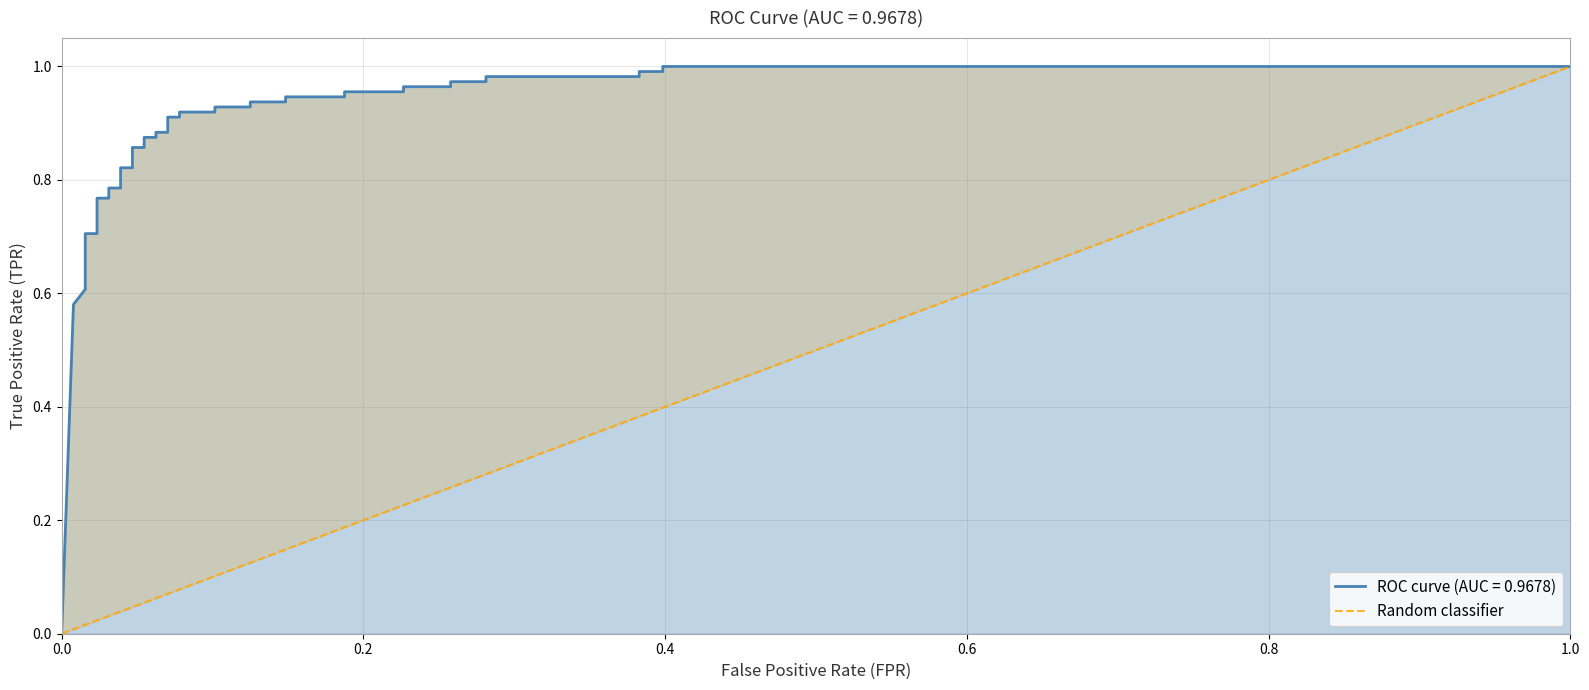

Does the chart have visible grid lines?

Yes